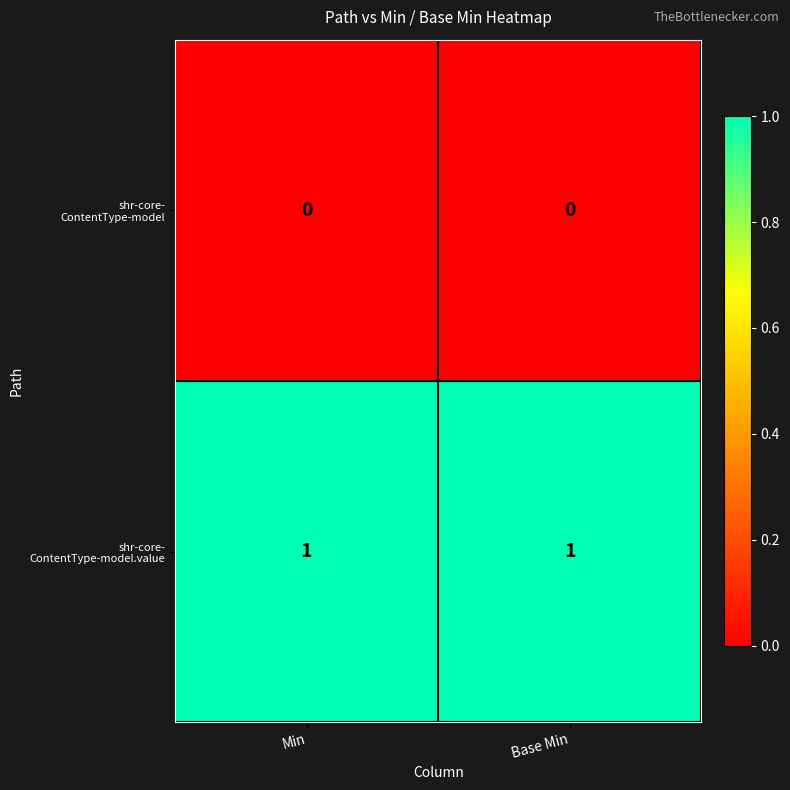

Count the number of data series in this chart.

2